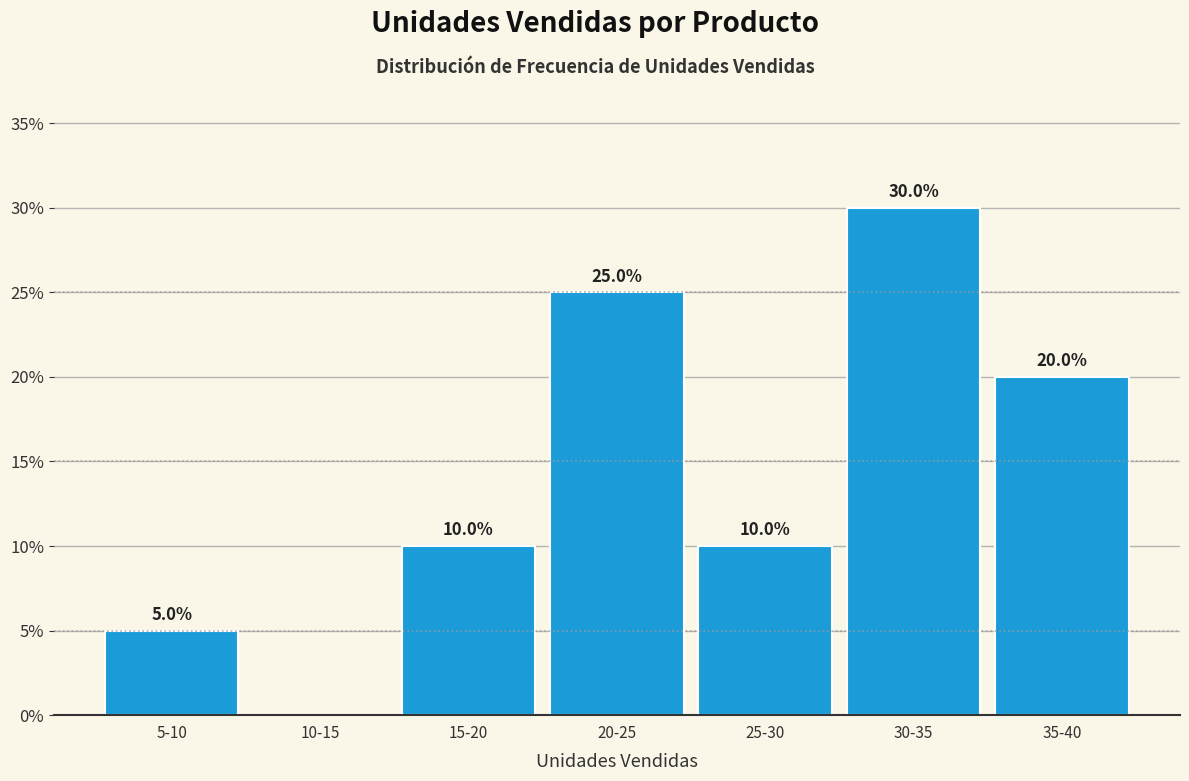

Reading left to right, list all the values displayed in this chart.

5-10=5	10-15=0	15-20=10	20-25=25	25-30=10	30-35=30	35-40=20